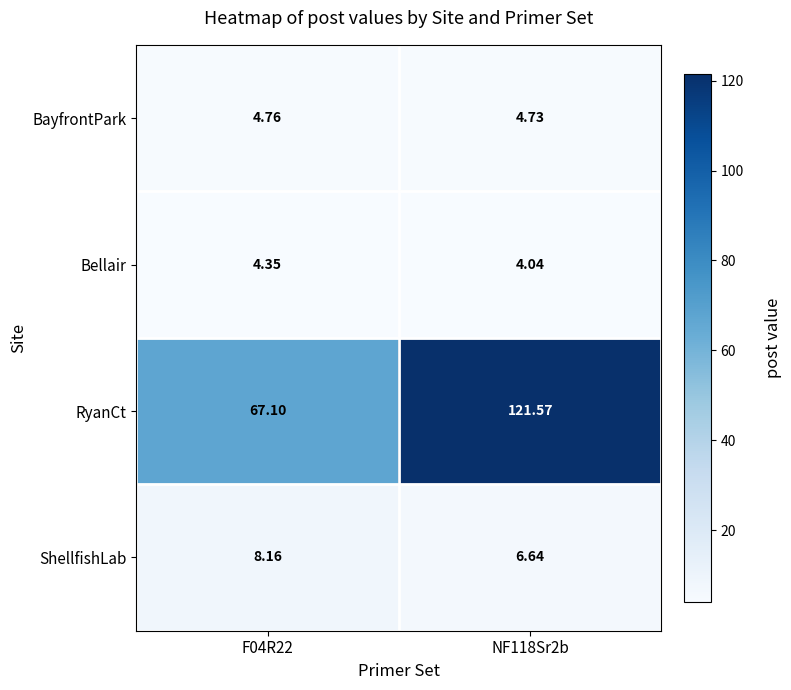

Is the value of ShellfishLab at F04R22 greater than the value of Bellair at F04R22?

Yes